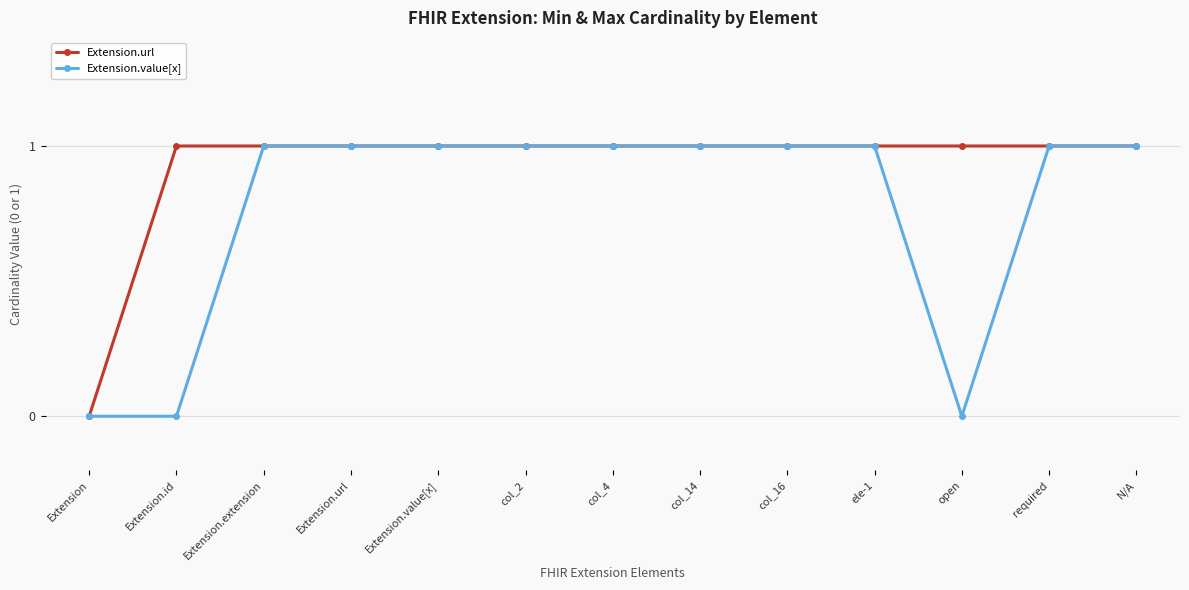

What is the label of the 5th point from the right?

col_16